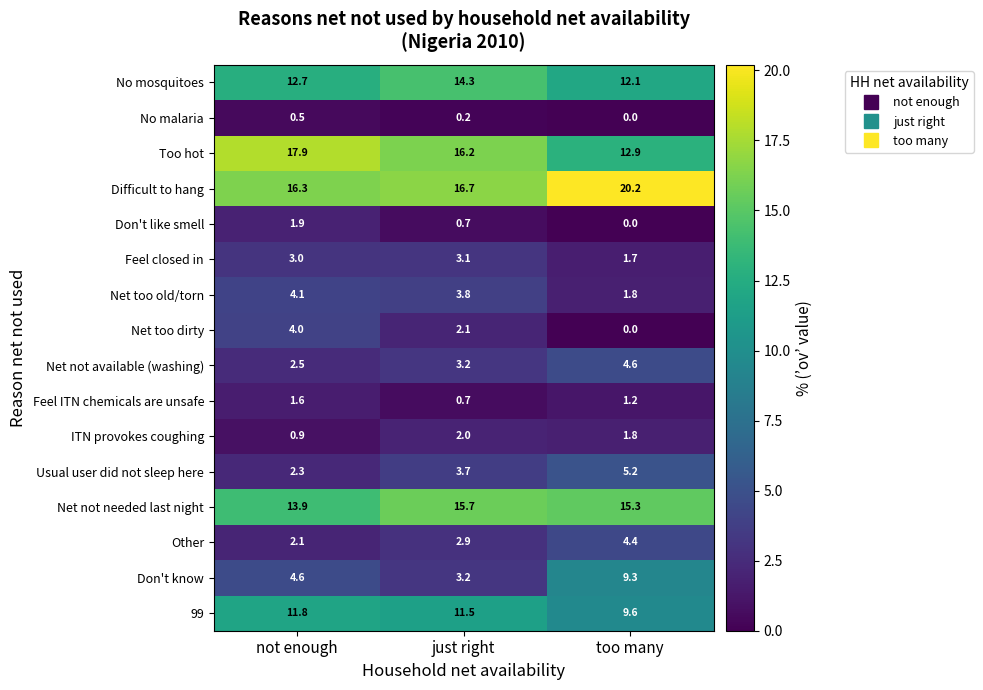

How many values in Don't like smell are above zero?

2